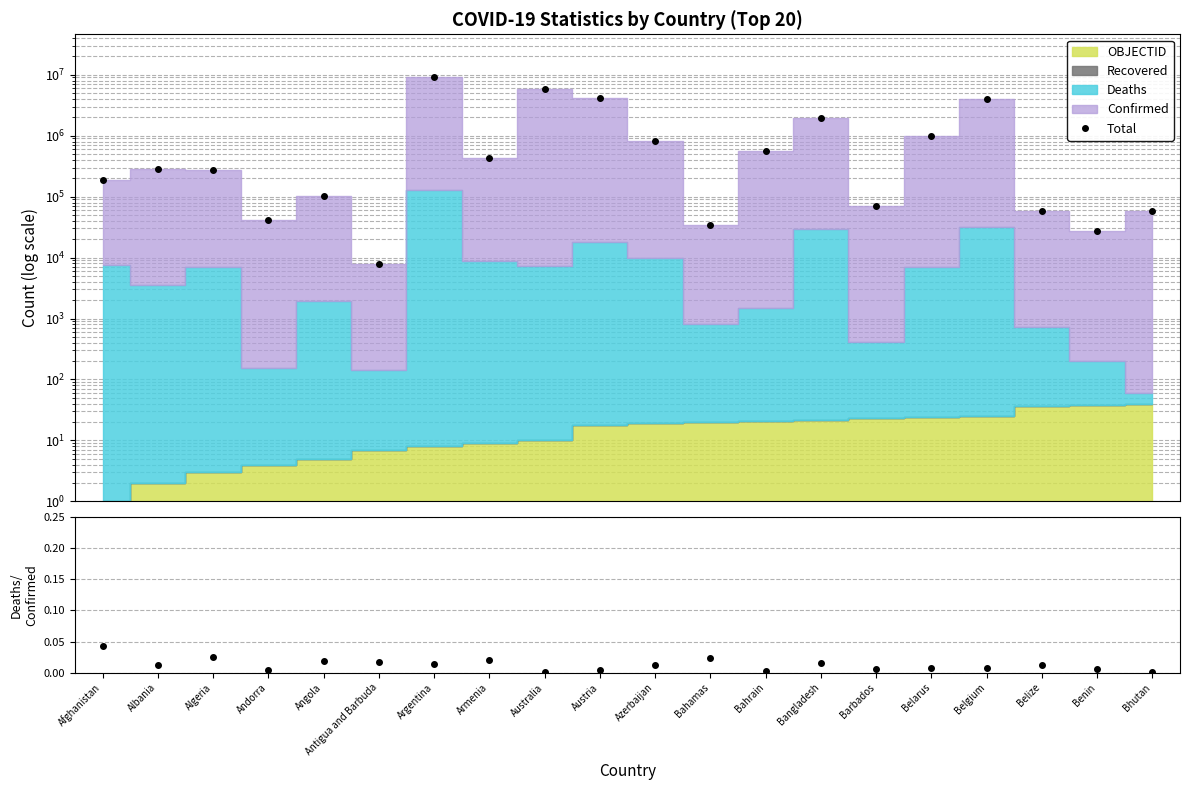

What is the label of the 16th point from the right?

Angola